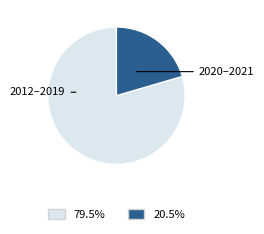

Is there a majority slice in this chart?

Yes